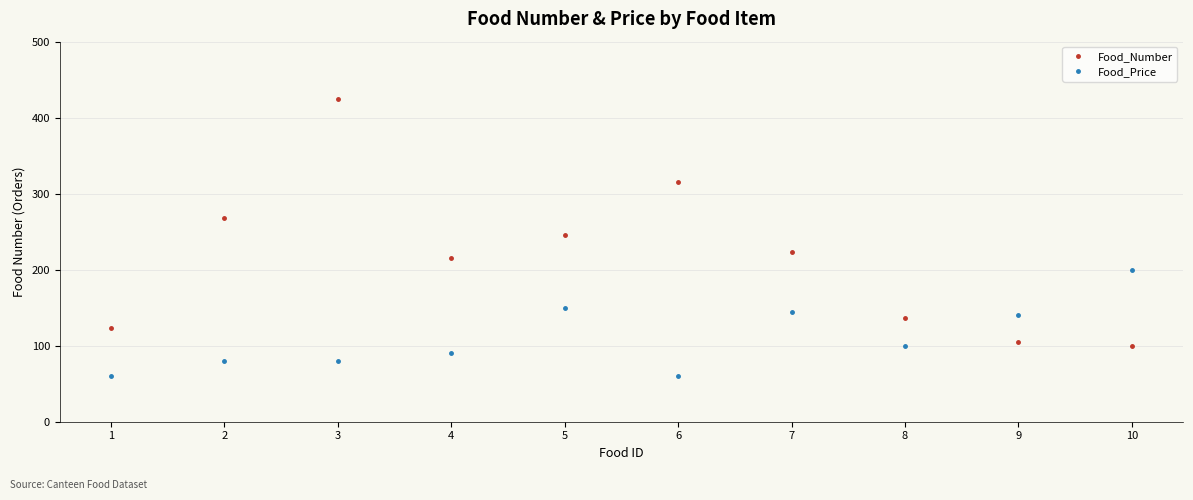

What is the difference between the highest and lowest values at 3?

345